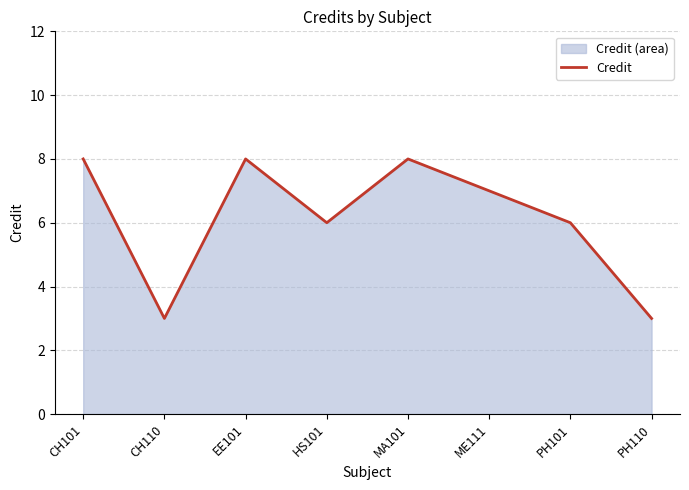

What is the sum of all values?

49